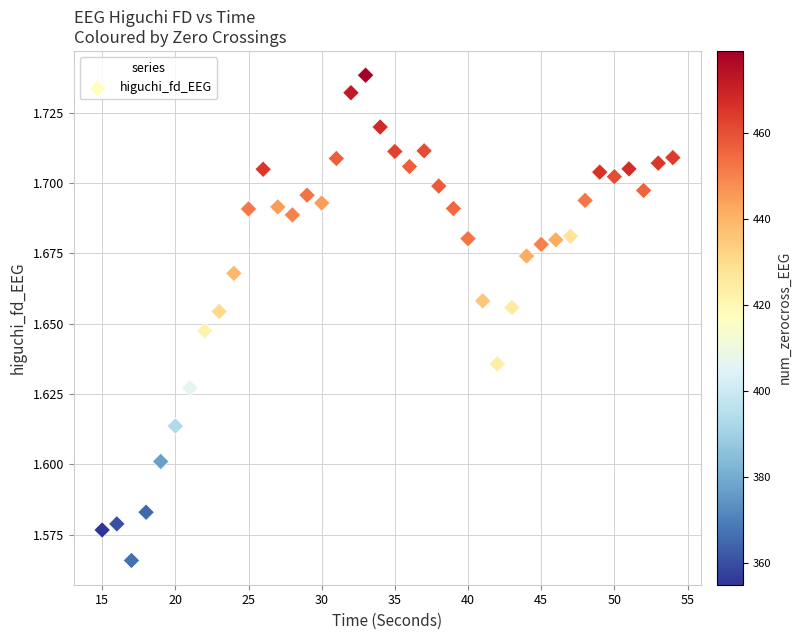

What is the range of X values (max minus min)?

39.0